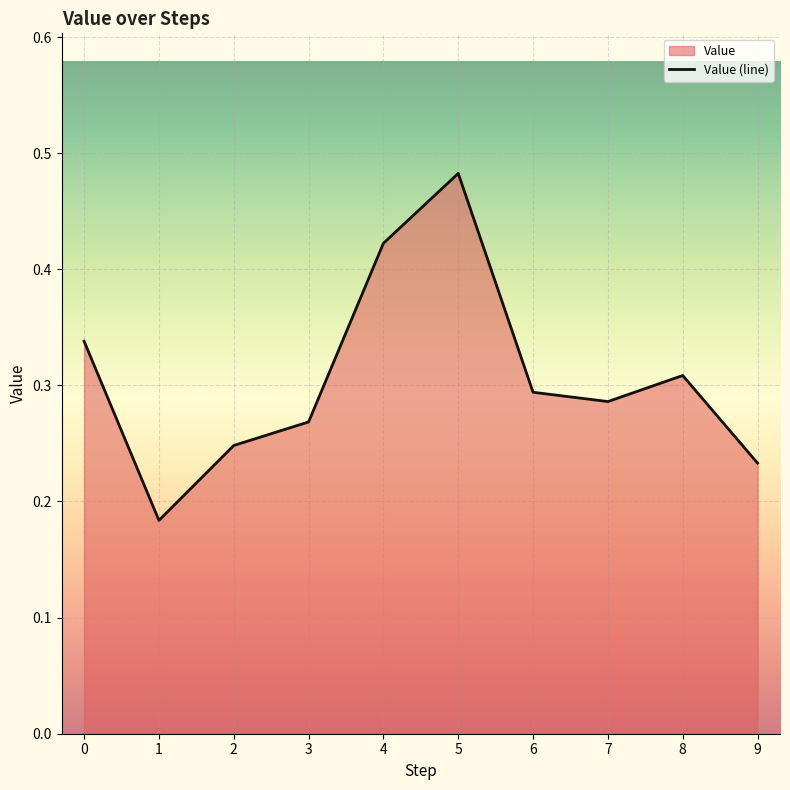

True or false: the data shows 0.2 at 9.

True